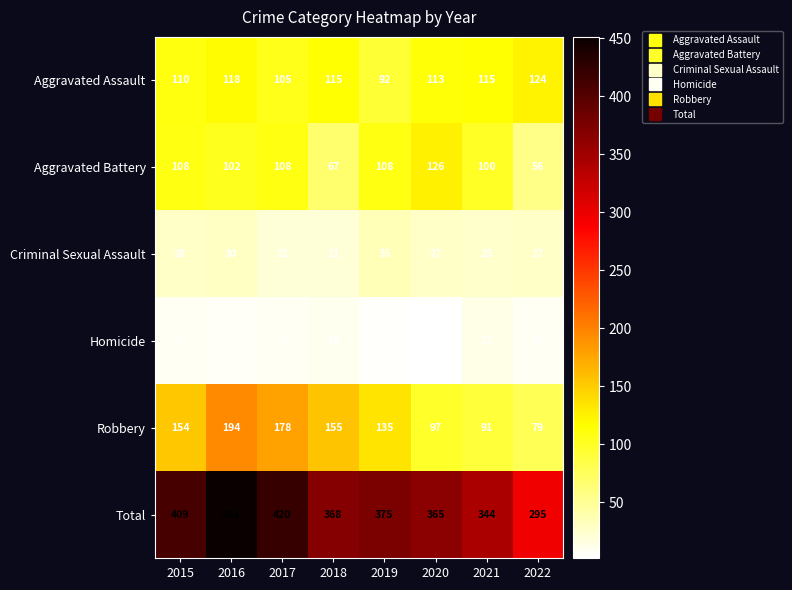

True or false: Criminal Sexual Assault has a value of 15 at 2016.

False